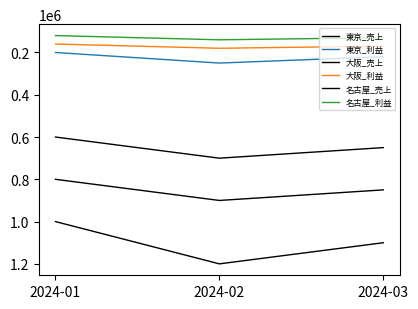

Is the value of 名古屋_利益 at 2024-03 greater than the value of 大阪_利益 at 2024-01?

No